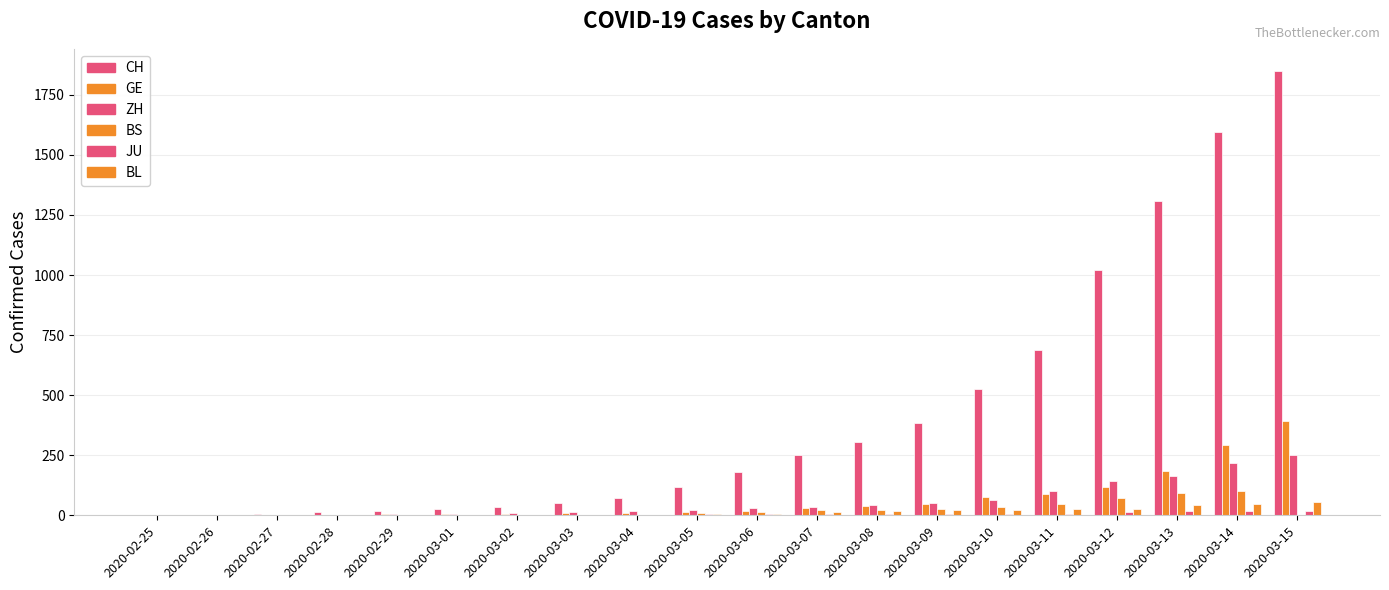

Are the bars horizontal?

No